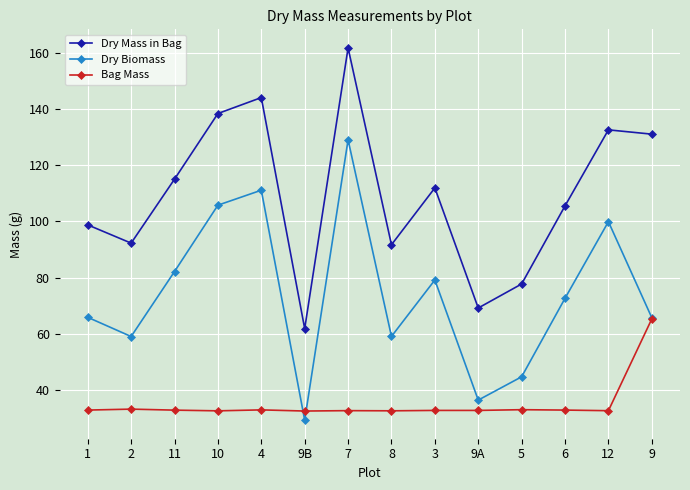

What is the sum of all Dry Biomass values?

1040.0